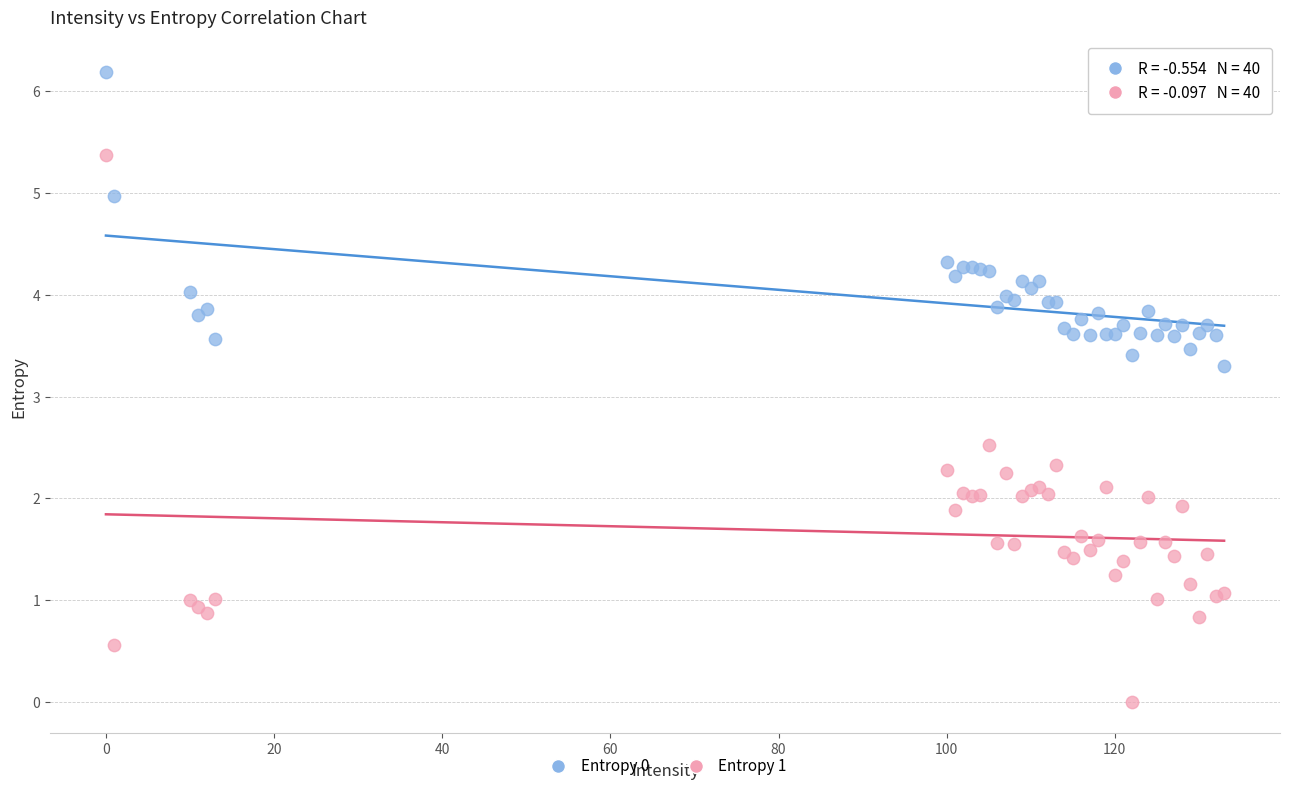

Which series reaches the maximum Y coordinate?

Entropy 0